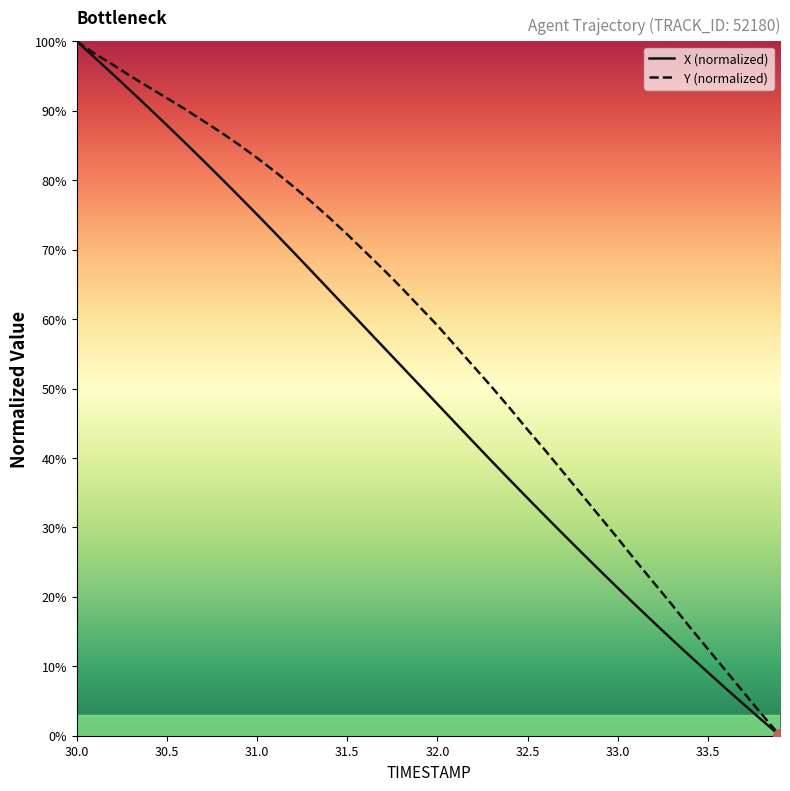

What is the greatest value displayed?

100.0